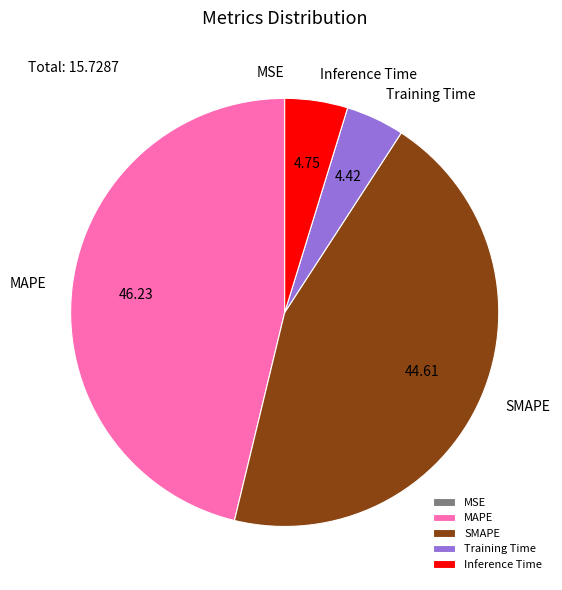

Is Training Time the majority of the pie?

No